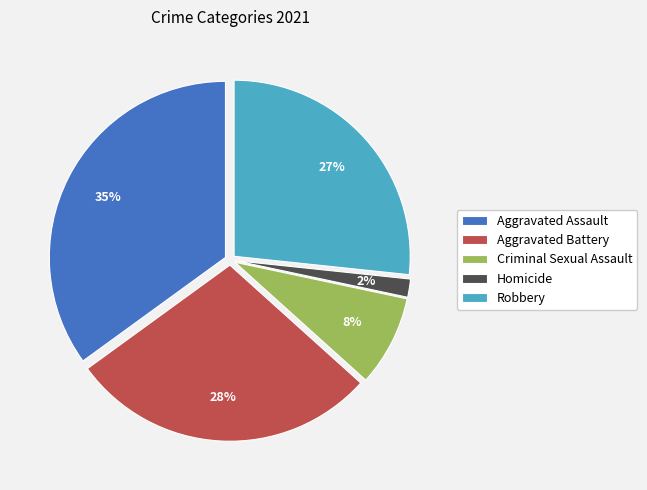

Rank the categories by value from lowest to highest.

Homicide, Criminal Sexual Assault, Robbery, Aggravated Battery, Aggravated Assault